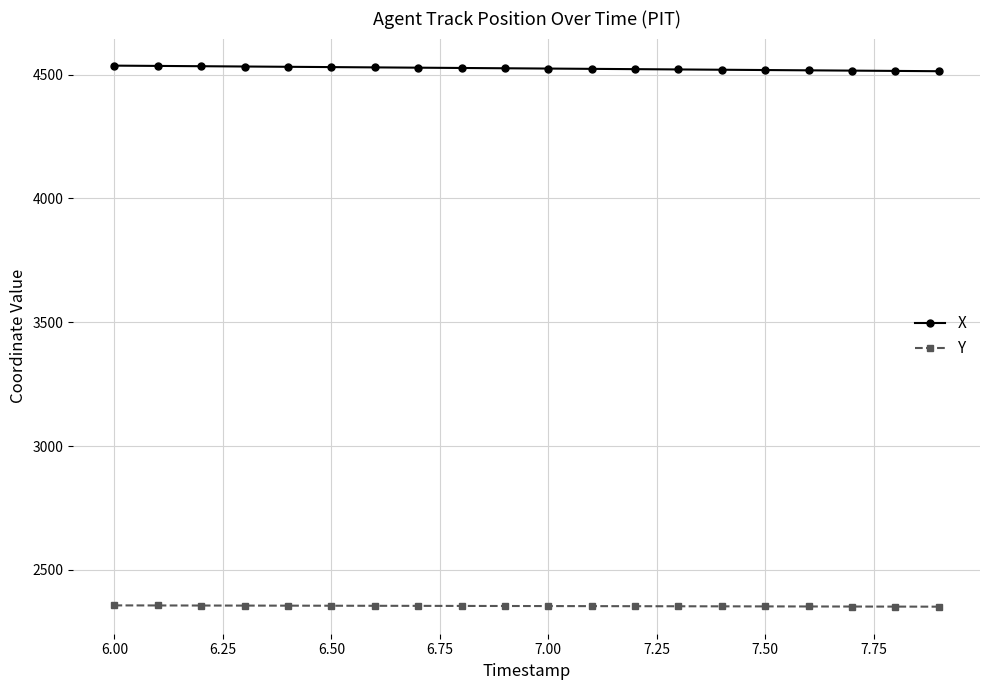

What is the minimum value shown in the chart?

2351.6